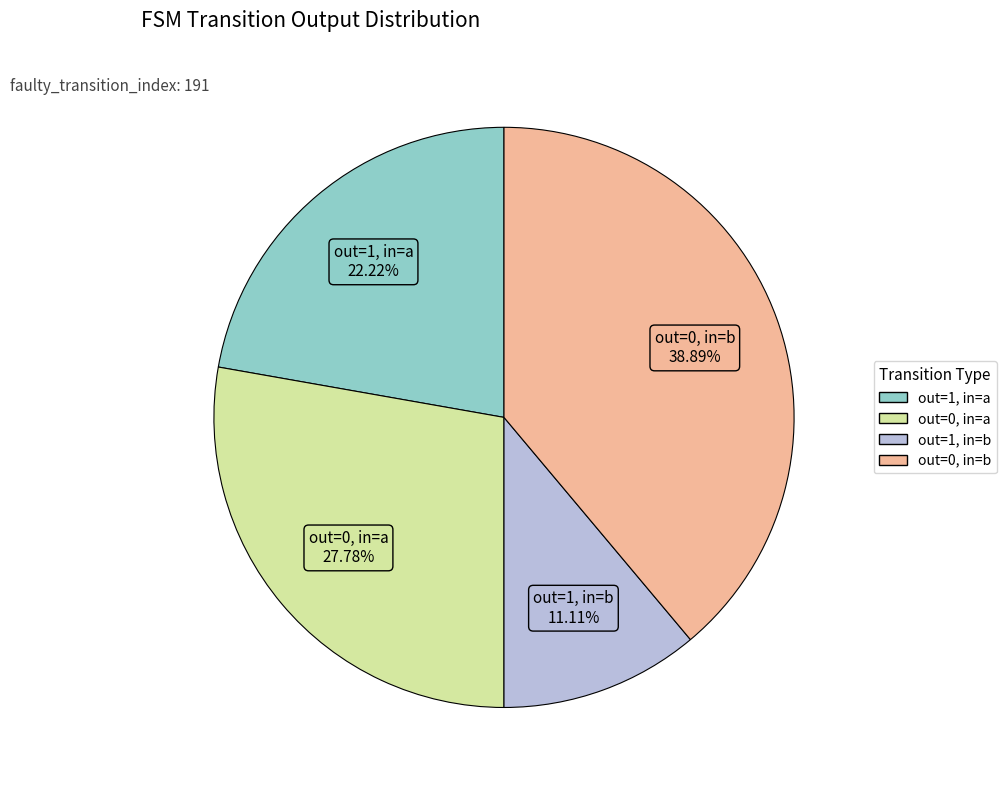

Rank the categories by value from lowest to highest.

out=1, in=b, out=1, in=a, out=0, in=a, out=0, in=b